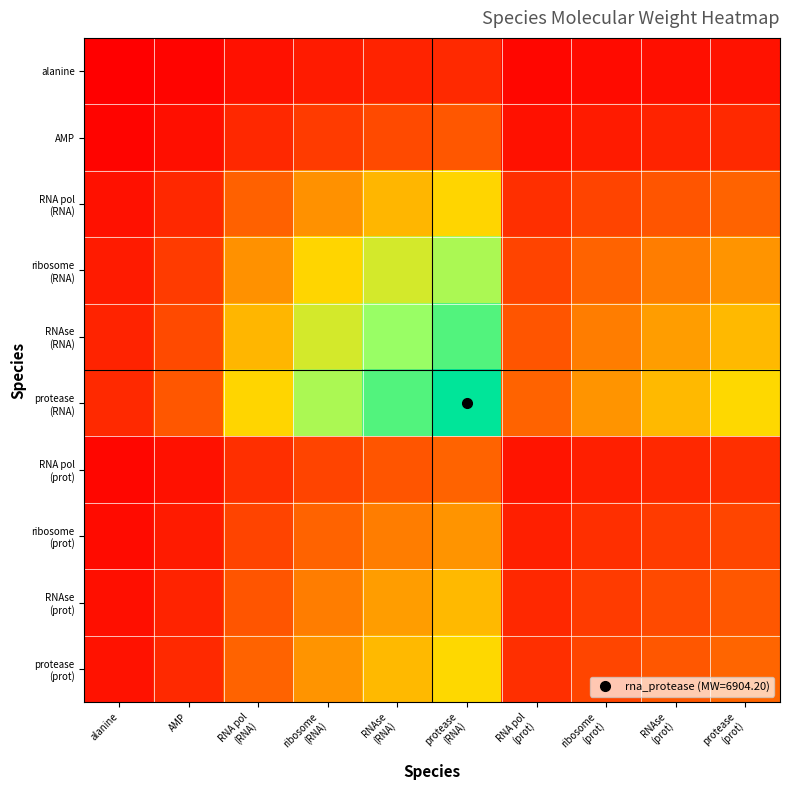

At which category does the chart reach its peak across all series?

protease
(RNA)